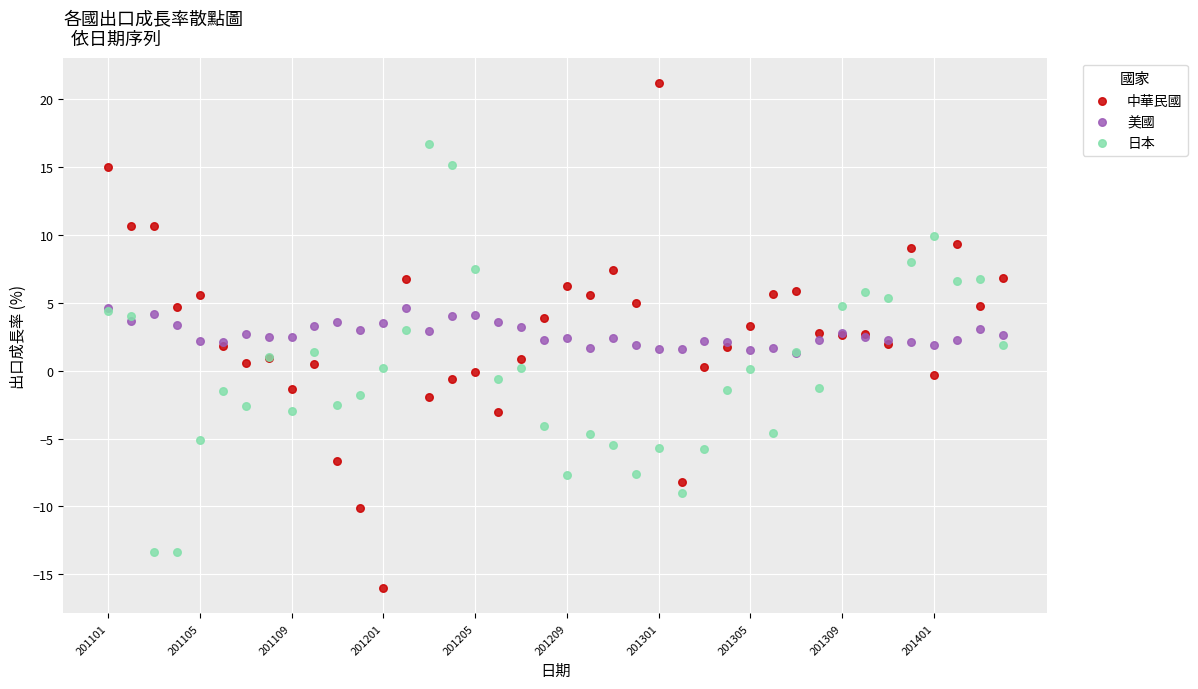

What are all the series names shown in the legend?

中華民國, 美國, 日本